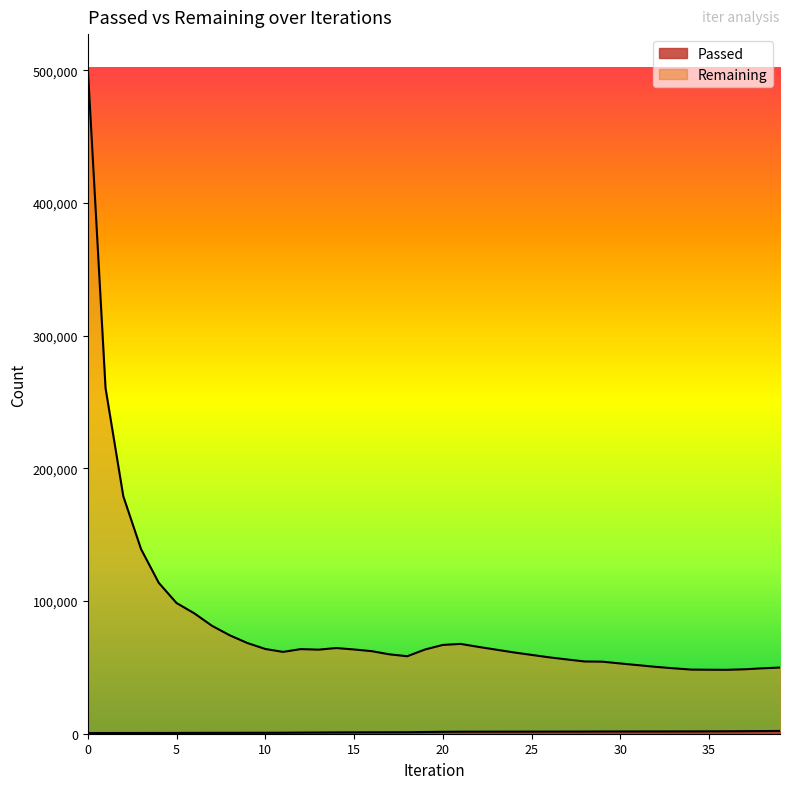

What is the difference between the Remaining values at 1 and 4?

146794